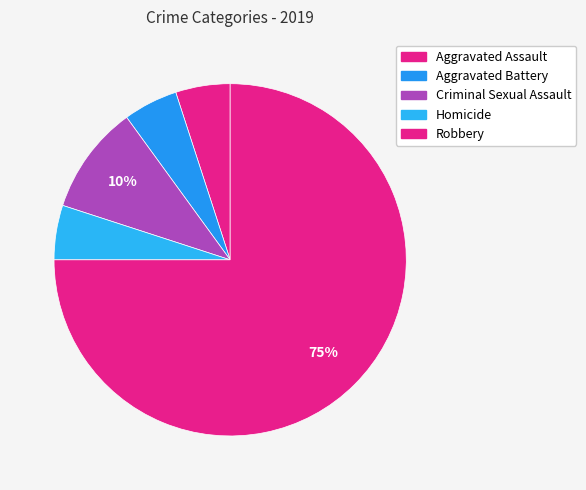

Count the number of slices in the pie.

5